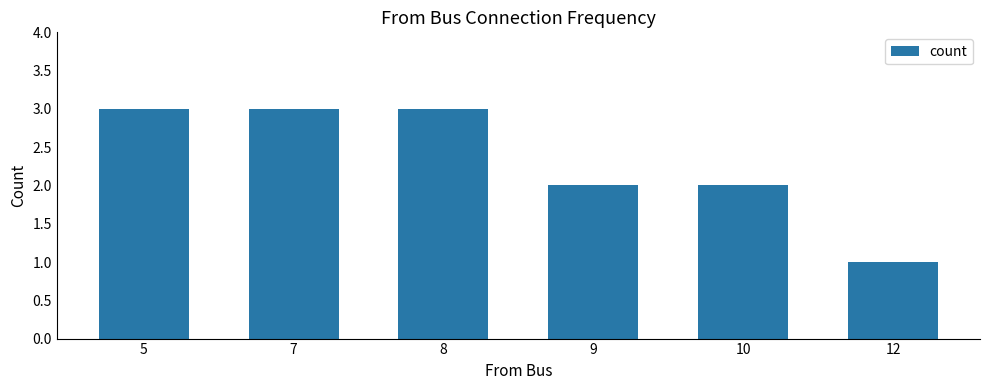

Are the bars horizontal?

No